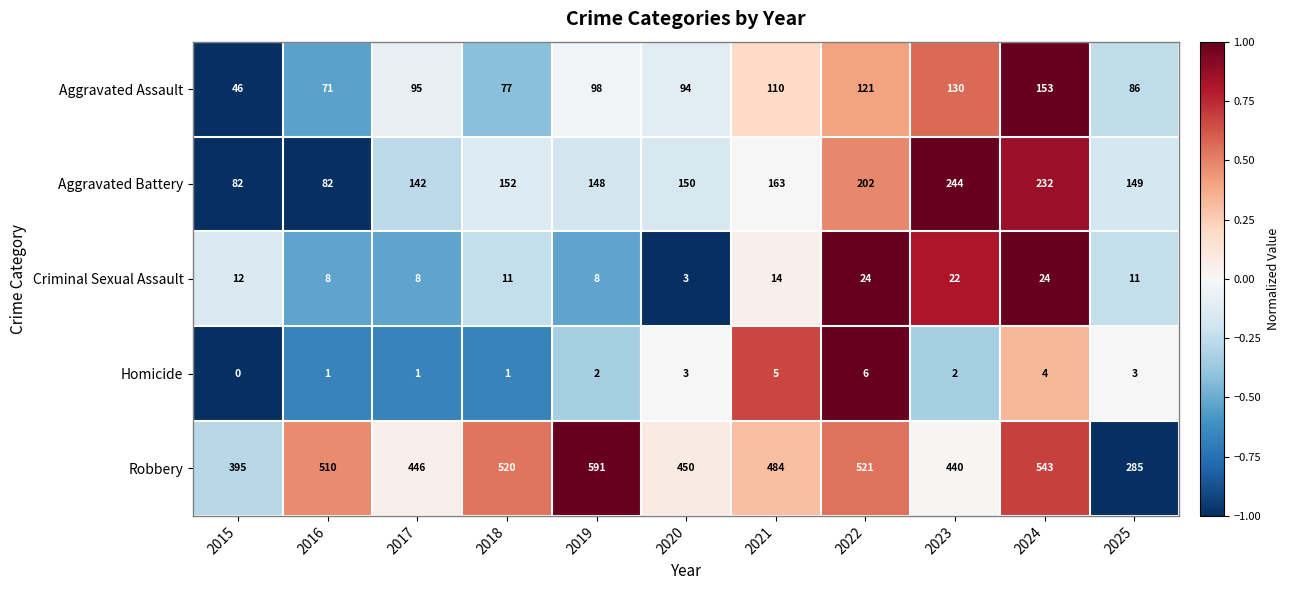

Rank the series at 2022 from lowest to highest value.

Homicide, Criminal Sexual Assault, Aggravated Assault, Aggravated Battery, Robbery